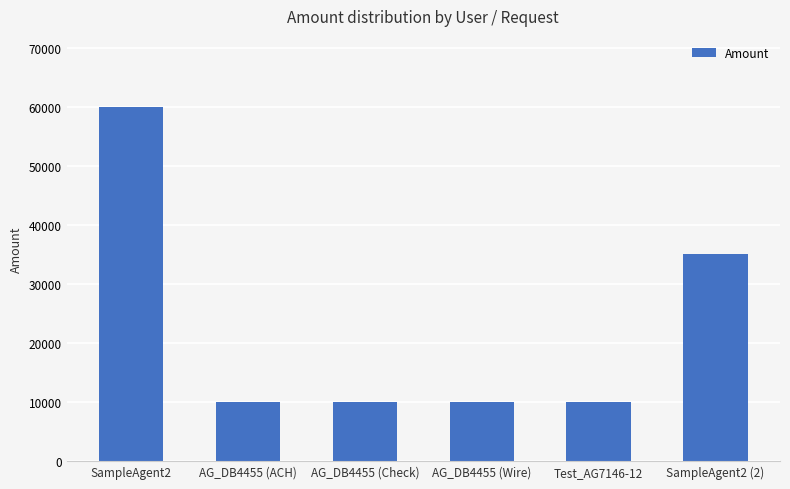

What position from the right is AG_DB4455 (Check)?

4